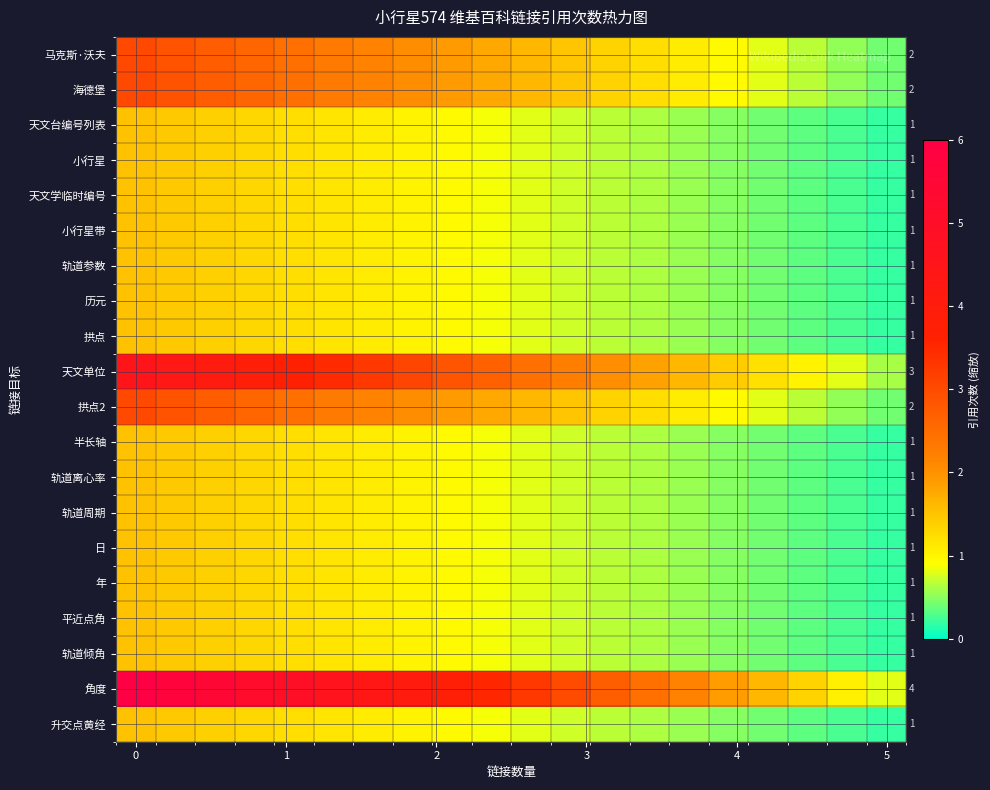

What is the difference between the maximum and second lowest values in the 日 series?

1.2